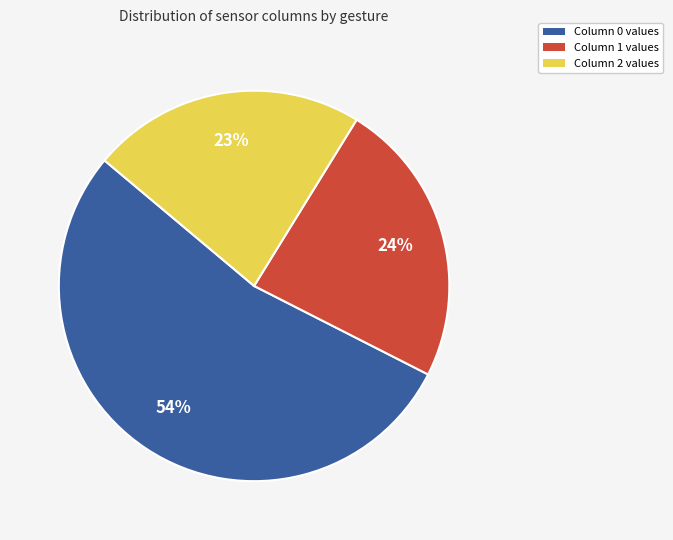

How many segments does this pie chart have?

3